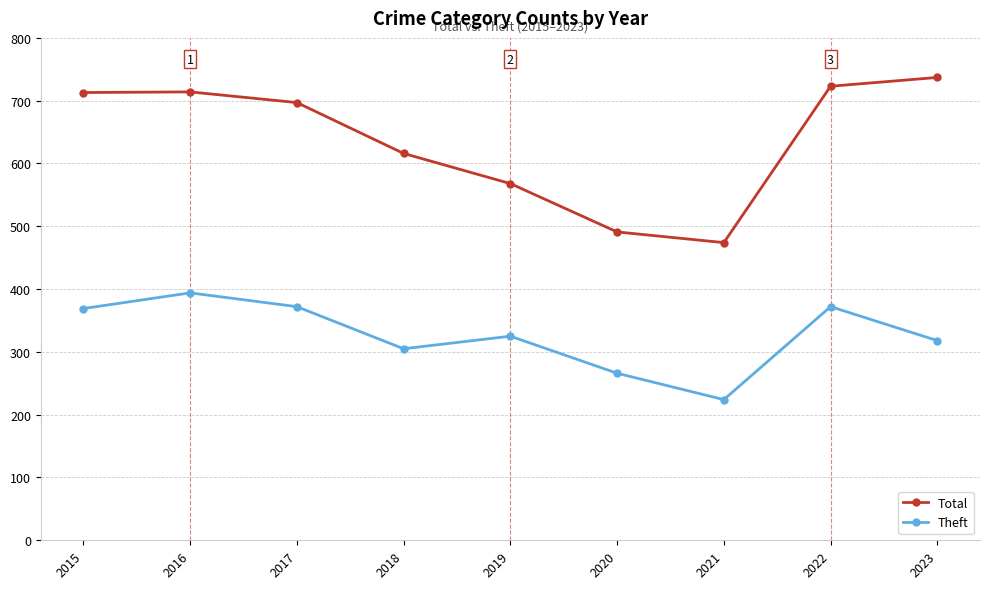

Is it true that Theft equals 355 at 2021?

False